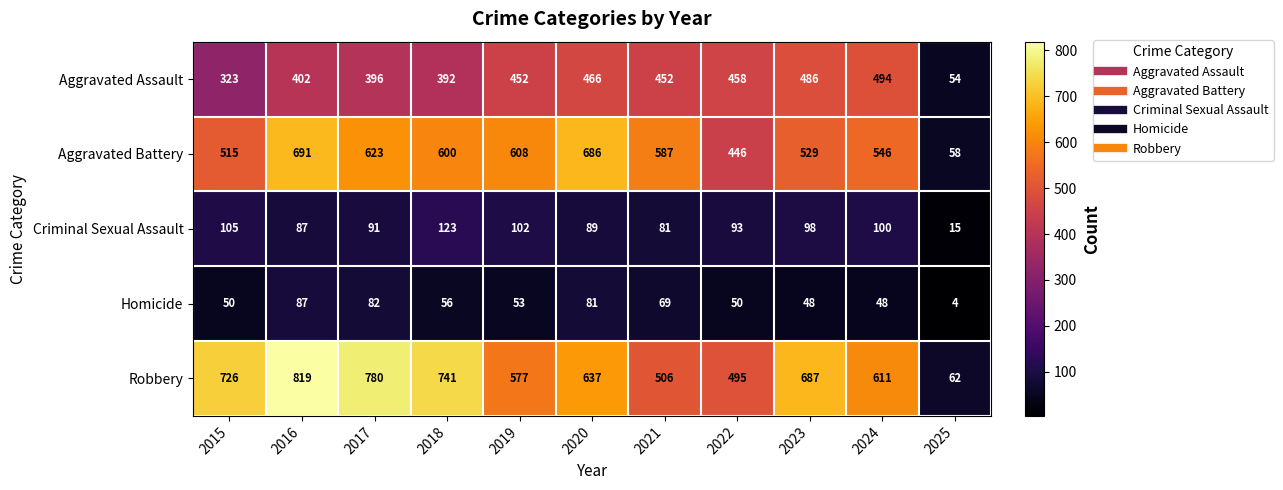

At which category does the chart reach its minimum across all series?

2025